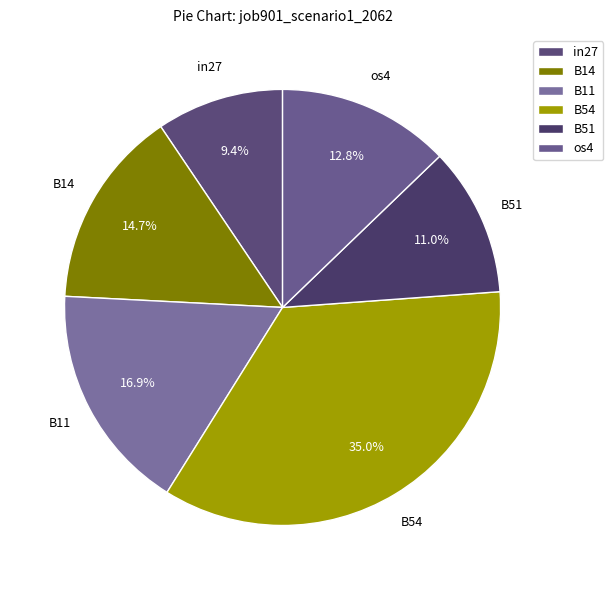

To the nearest percent, what percentage of the pie is B11?

17%